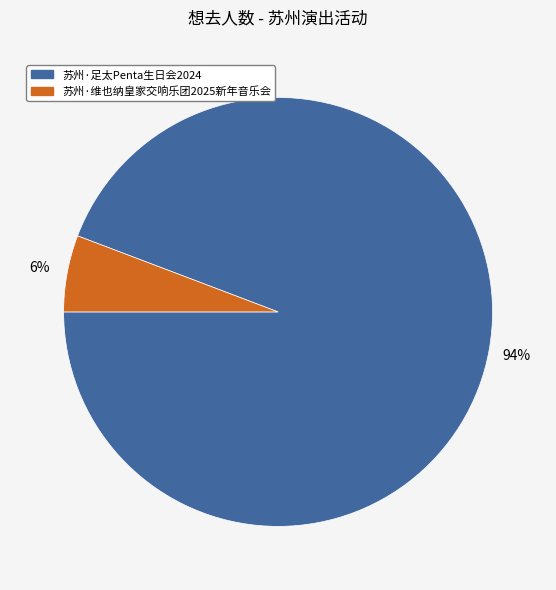

Count the number of slices in the pie.

2